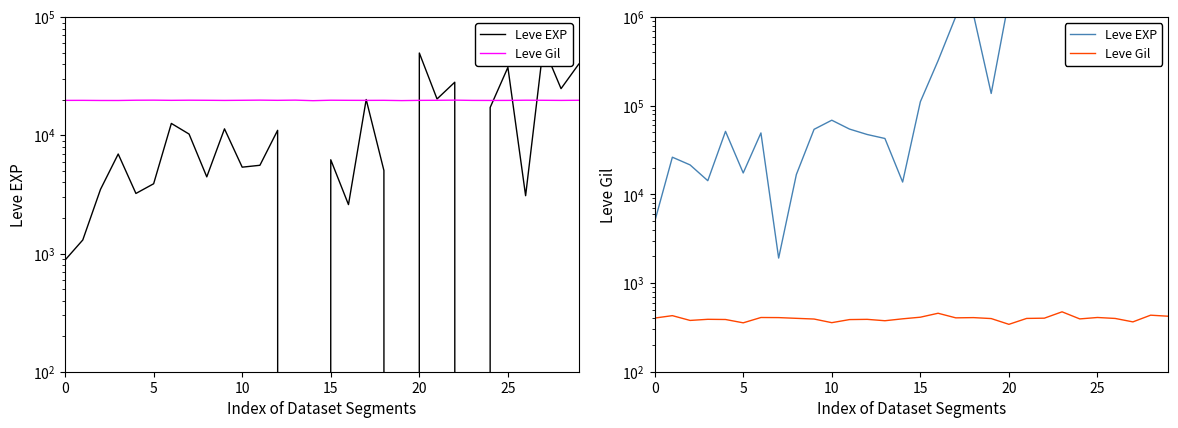

What is the difference between the maximum and minimum values in the Leve Gil series?

131.5